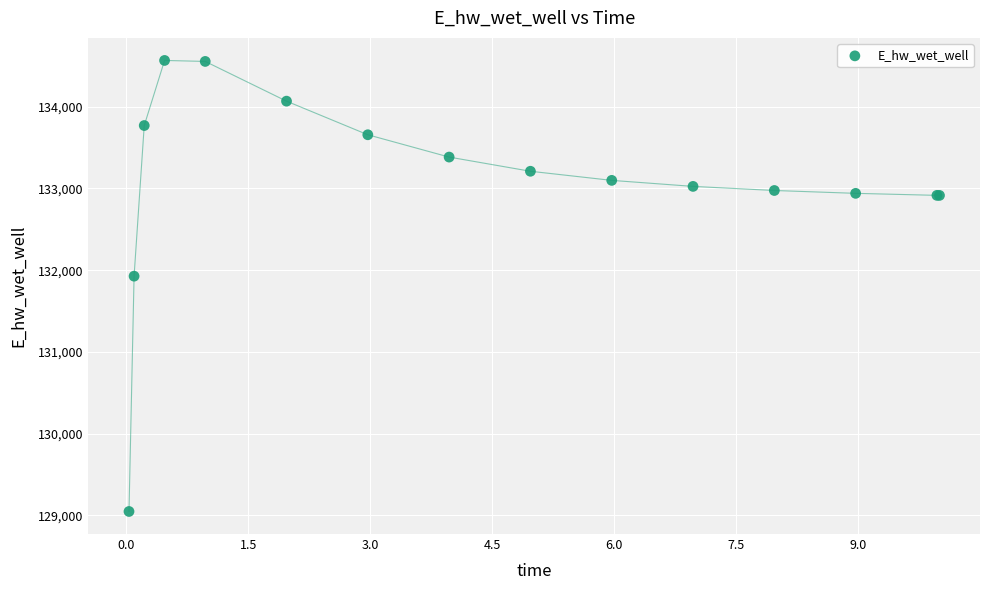

What Y value in the scatter plot is closest to 131806?

131926.3